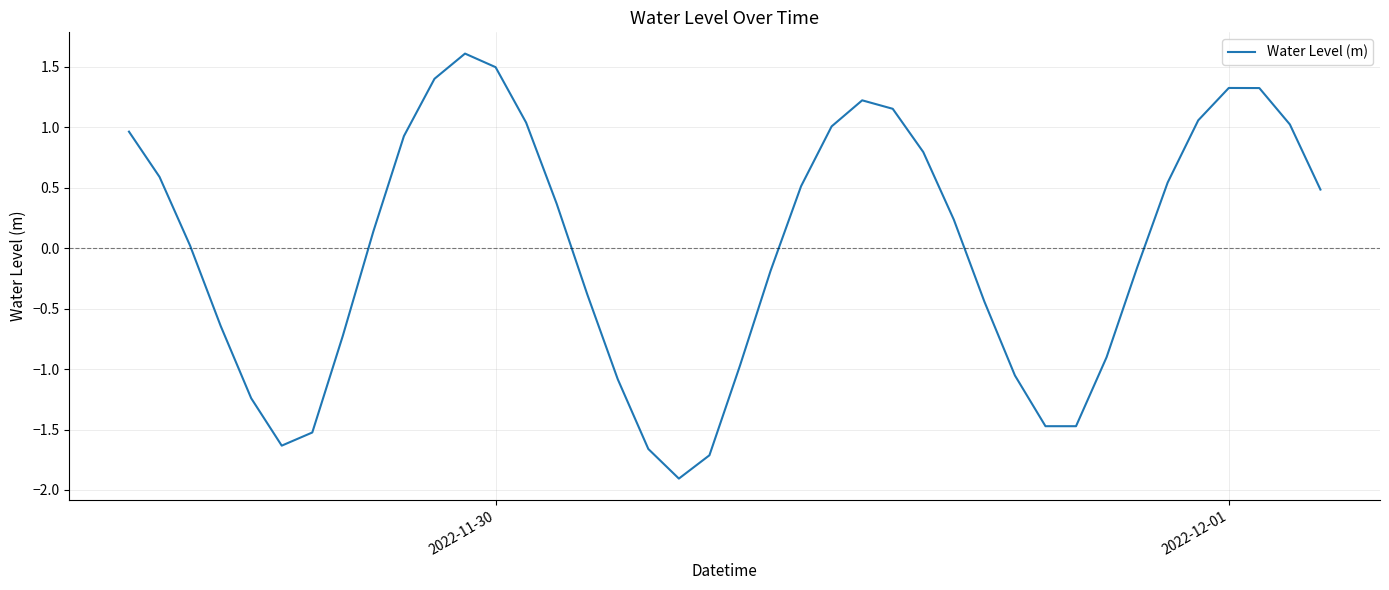

How many lines are shown in the chart?

1